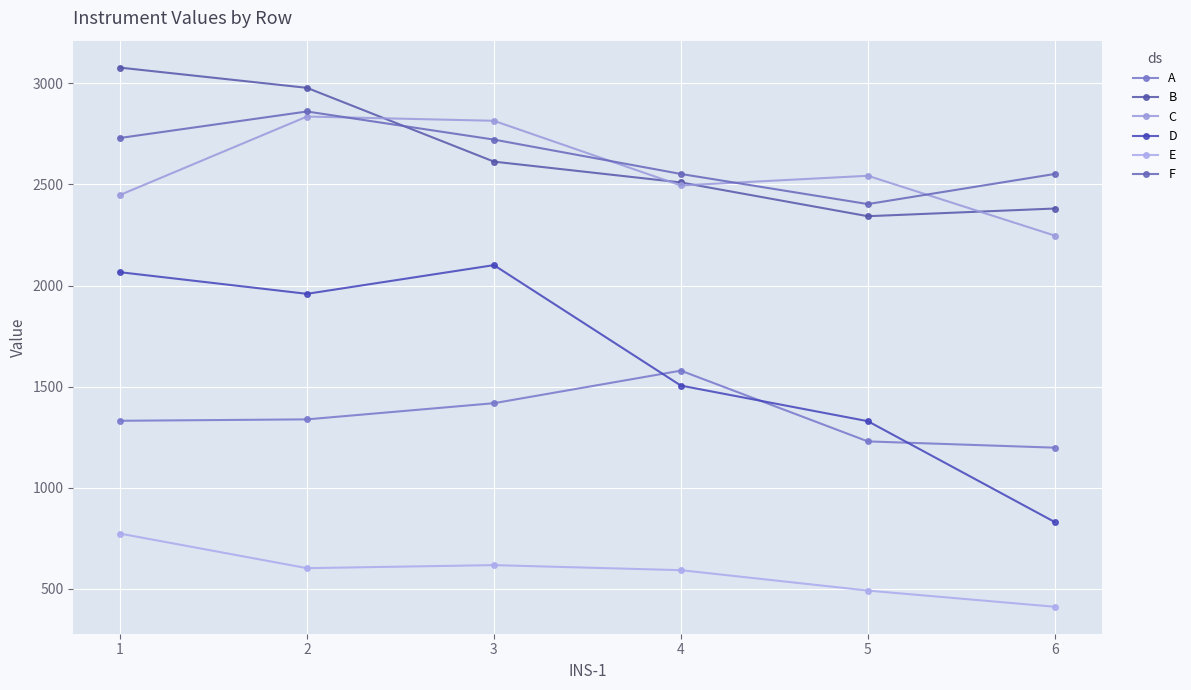

In D, how many points are higher than both neighbors (excluding endpoints)?

1